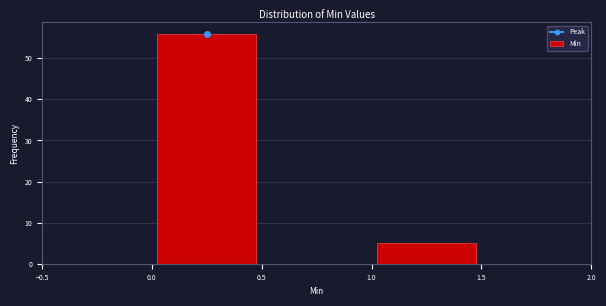

What is the height of the bar covering 0.0 to 0.5 on the x-axis? The values are not printed on the chart, so give them approximately, as read against the axis.

56